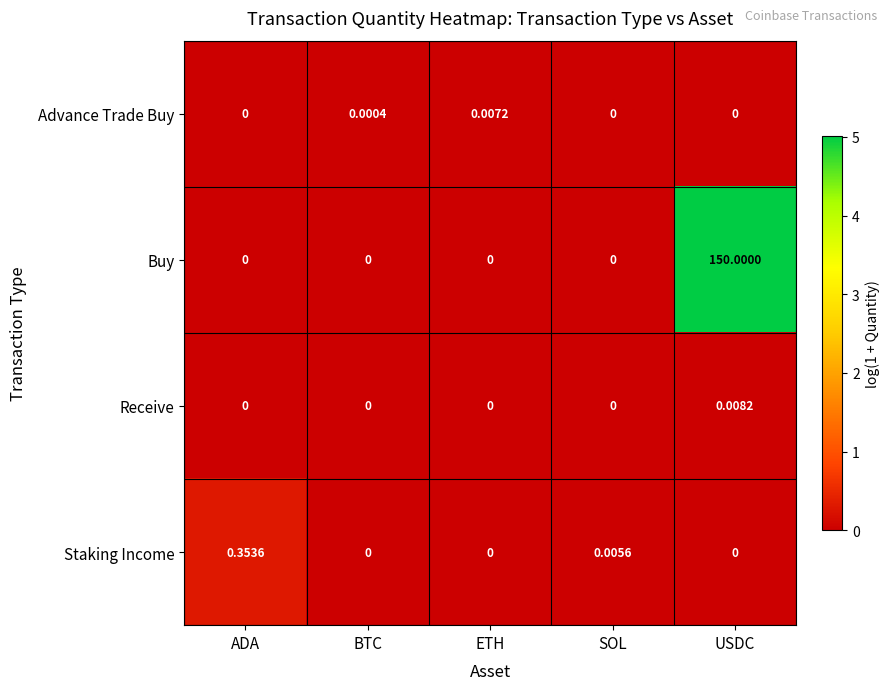

Between ADA and ETH, which series saw the biggest shift?

Staking Income